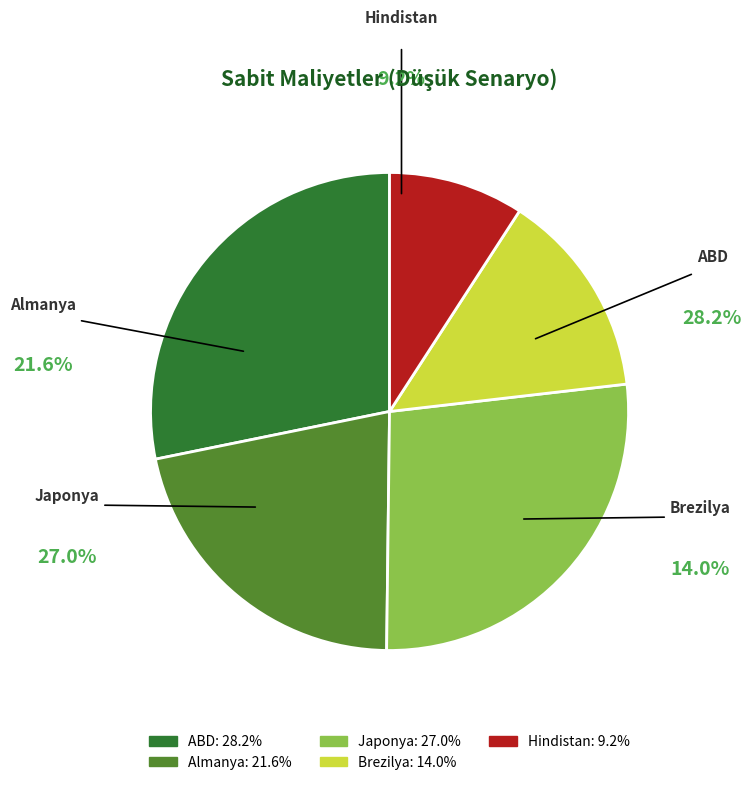

Is Japonya the majority of the pie?

No